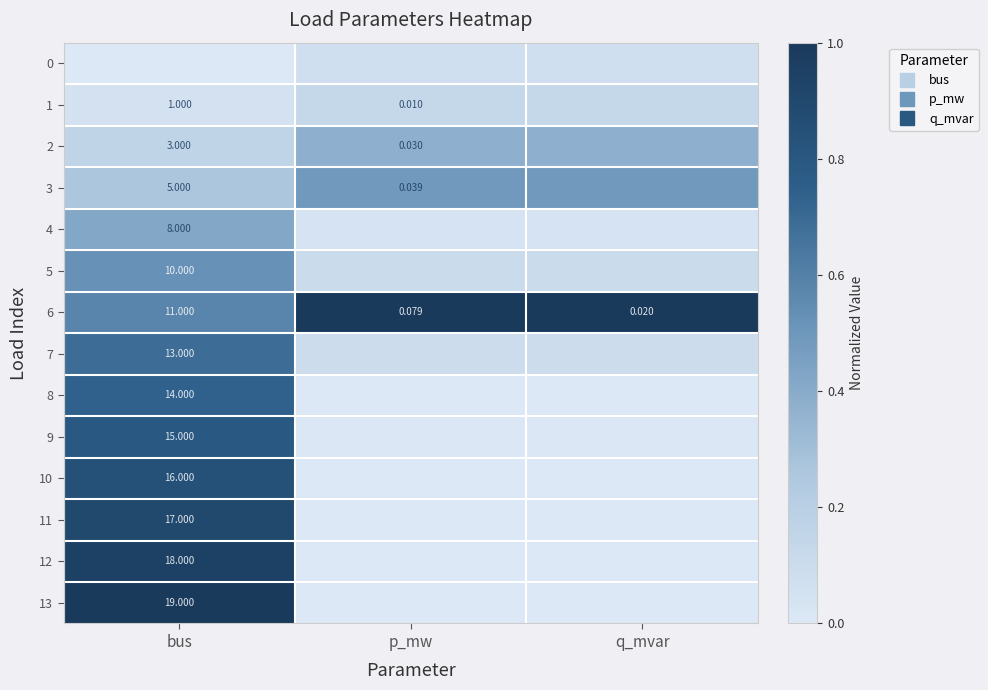

Read the 2 value at q_mvar.

0.4